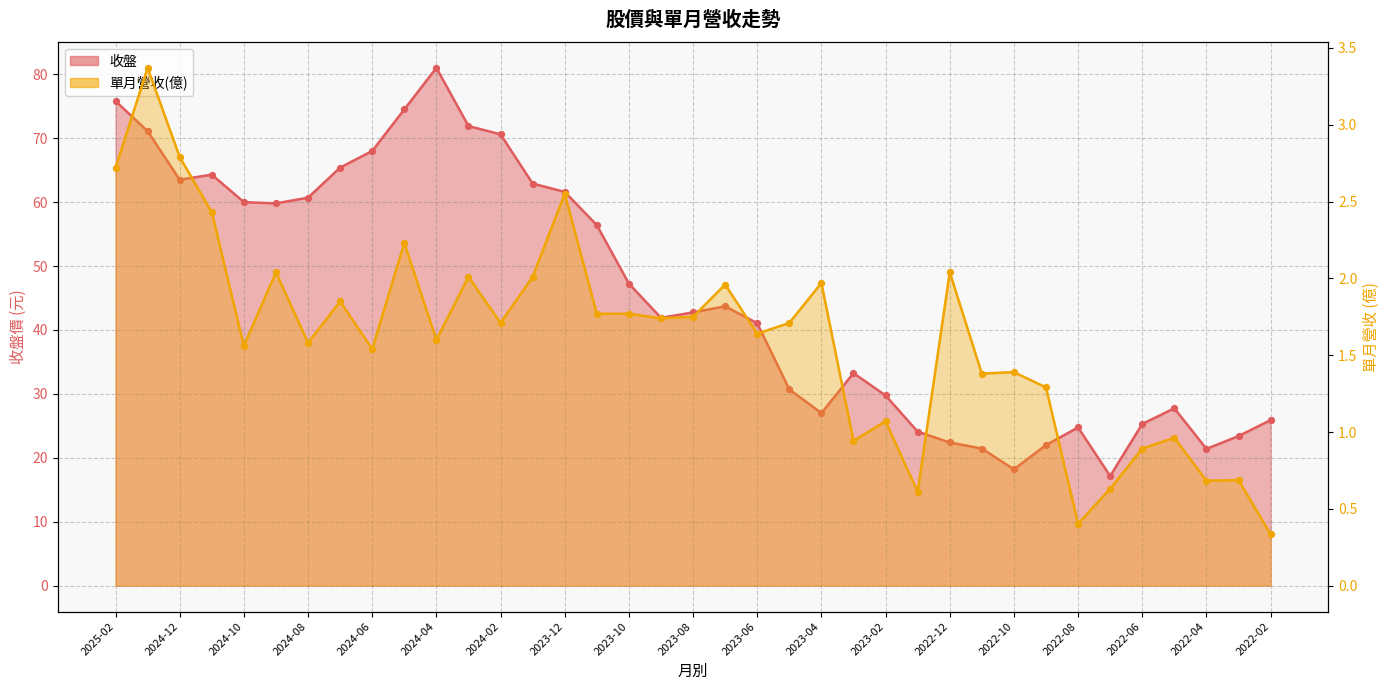

Which series has the widest spread of Y values?

收盤